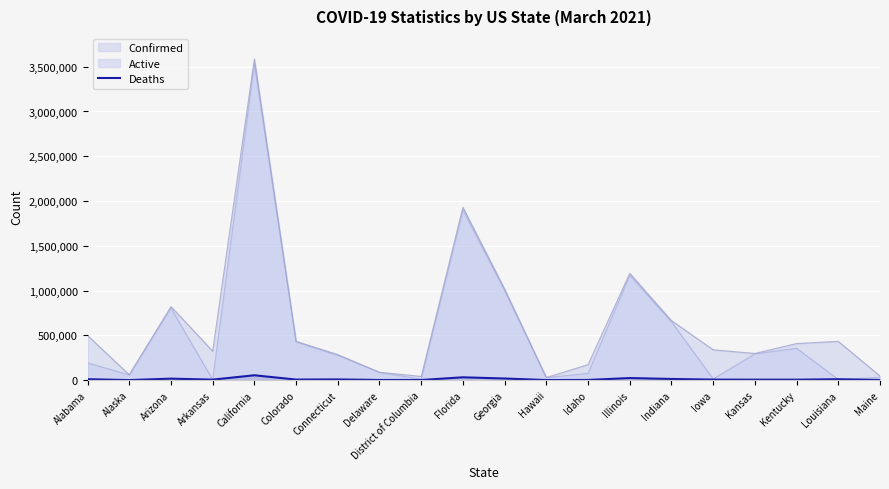

Which series changed the most between Florida and Iowa?

Active